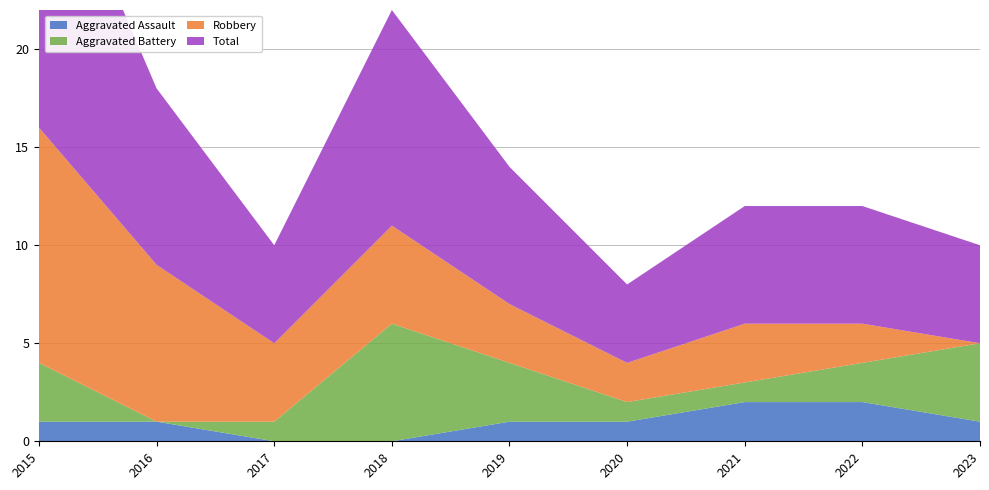

Reading left to right, transcribe all the data shown in this chart.

Aggravated Assault: 1	1	0	0	1	1	2	2	1
Aggravated Battery: 3	0	1	6	3	1	1	2	4
Robbery: 12	8	4	5	3	2	3	2	0
Total: 16	9	5	11	7	4	6	6	5